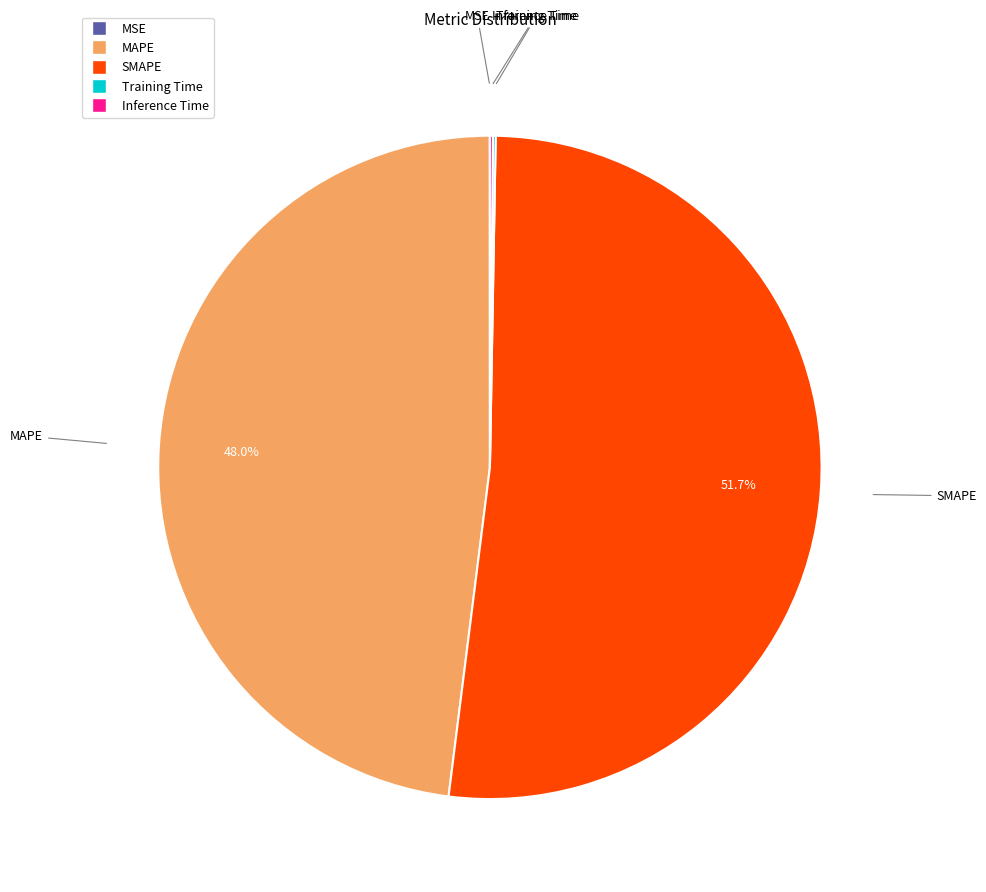

What is the majority slice?

SMAPE